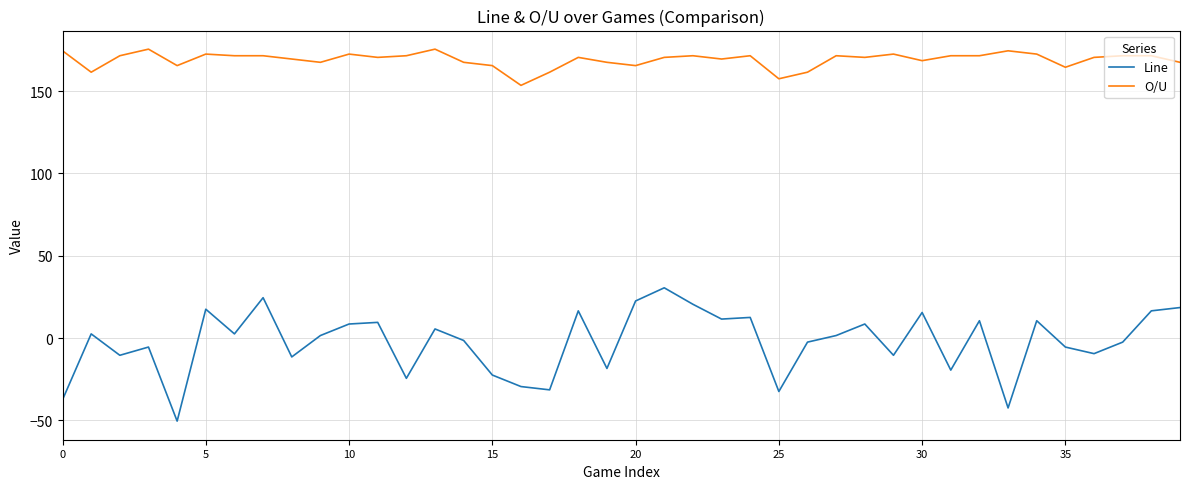

Which series has the largest total across all categories?

O/U